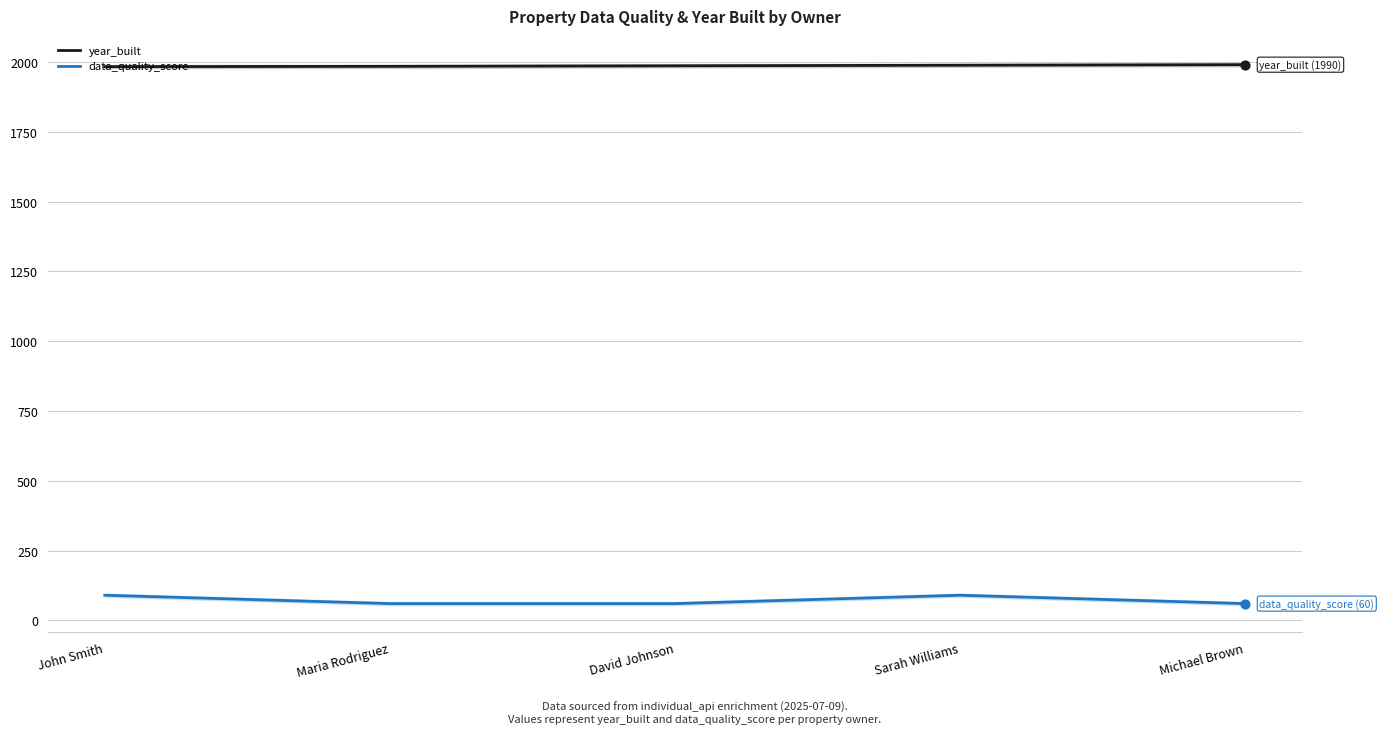

Which series has the largest total across all categories?

year_built